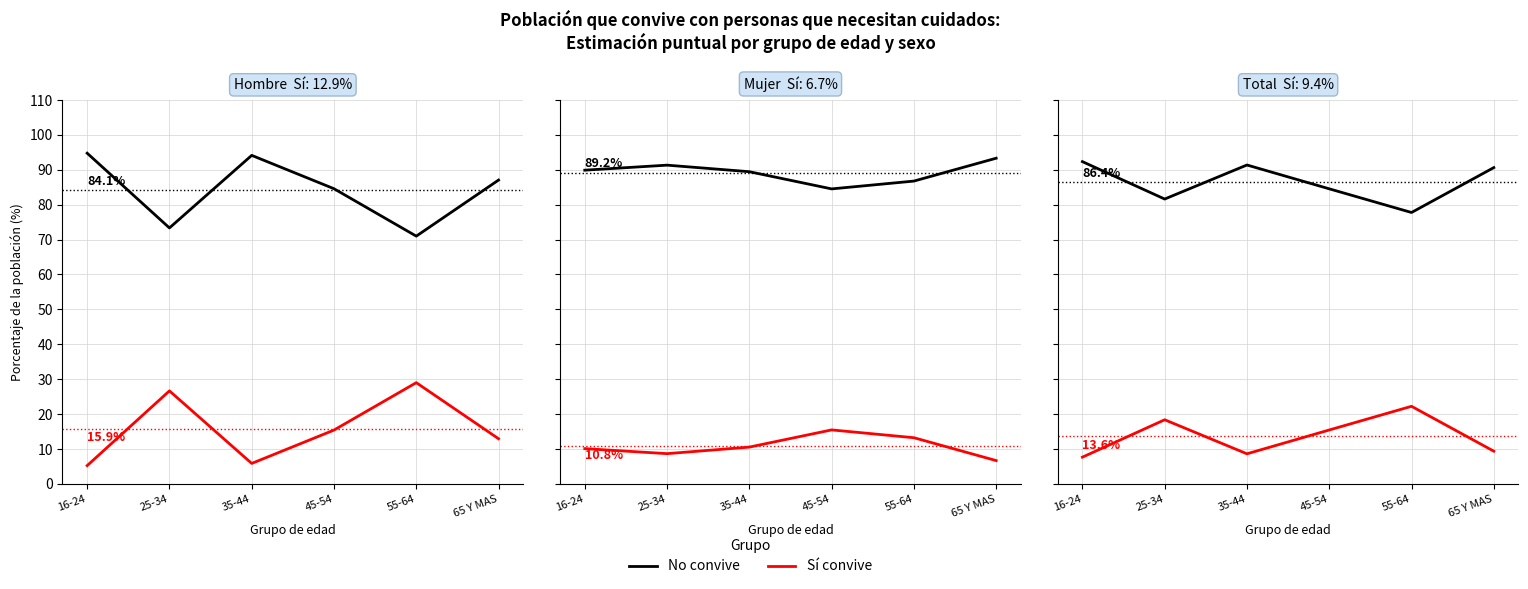

What is the label of the 4th point from the left?

45-54